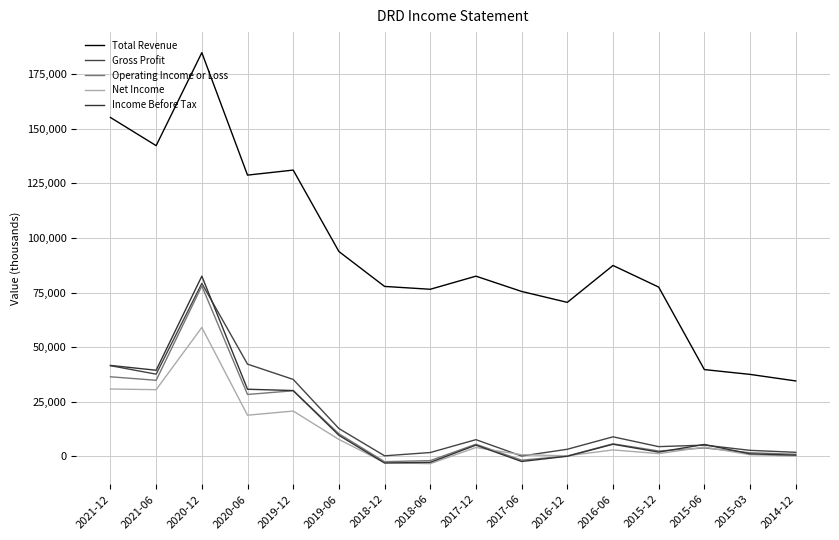

What are all the series names shown in the legend?

Total Revenue, Gross Profit, Operating Income or Loss, Net Income, Income Before Tax